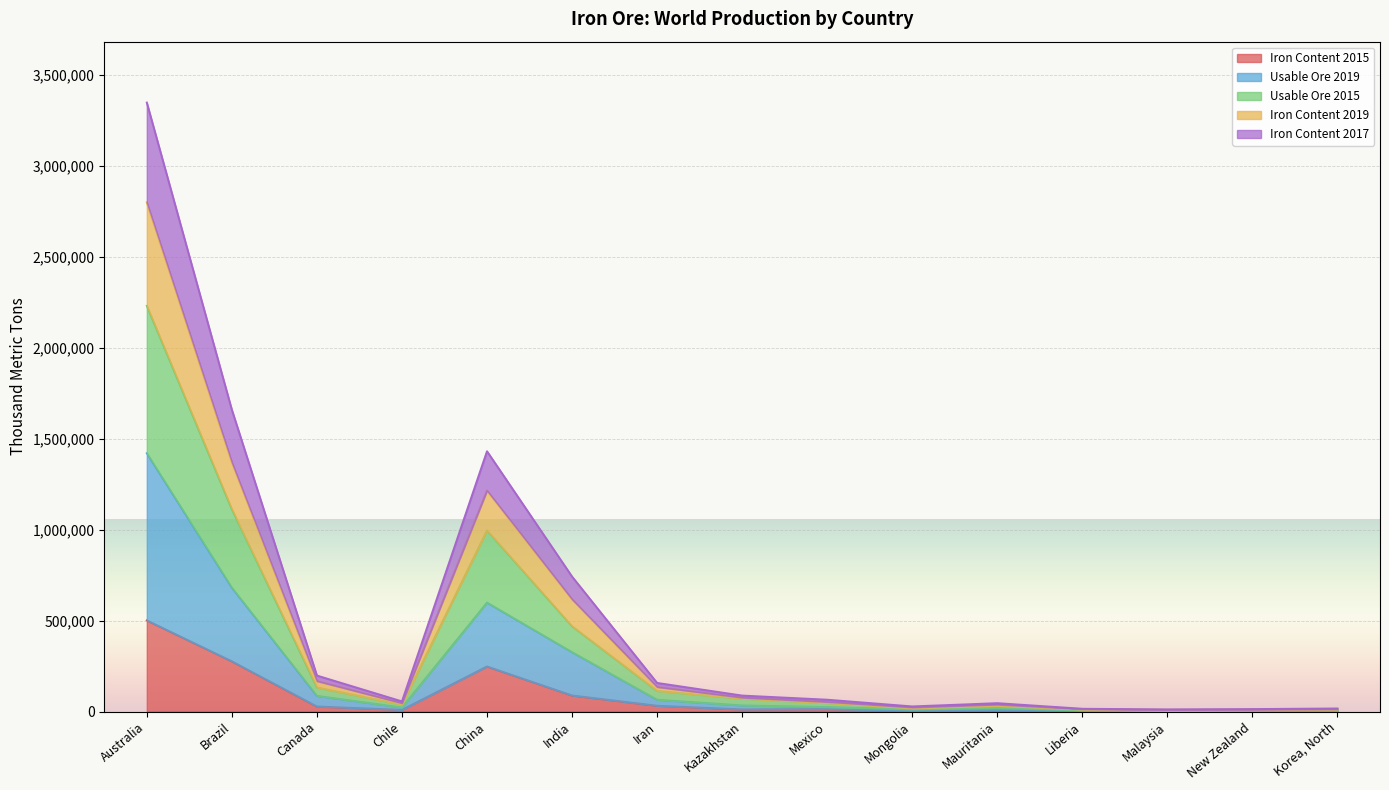

What position from the left is Australia?

1